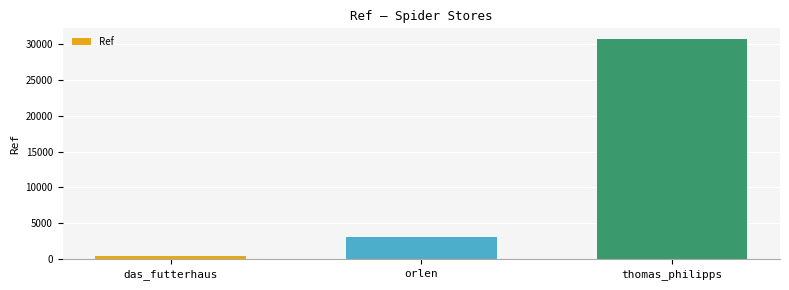

Reading left to right, list all the values displayed in this chart.

403	3118	30610